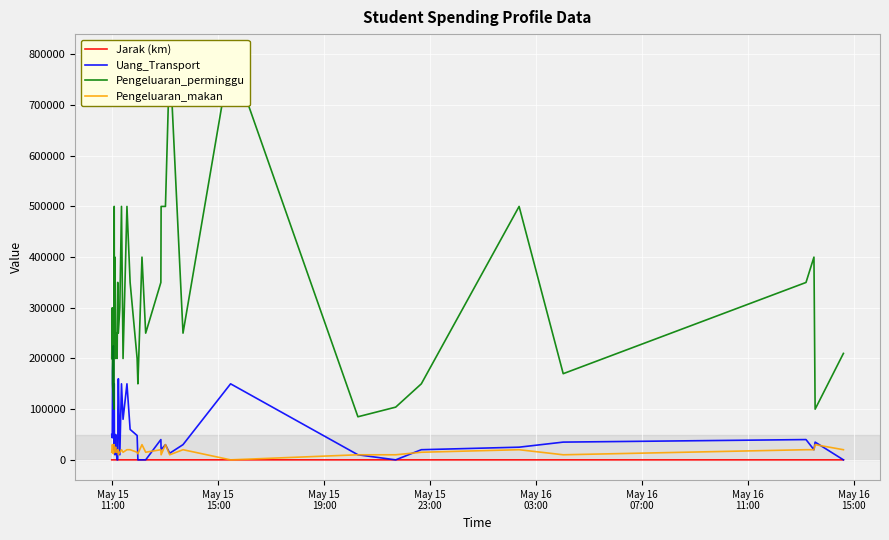

How many series are shown in this chart?

4